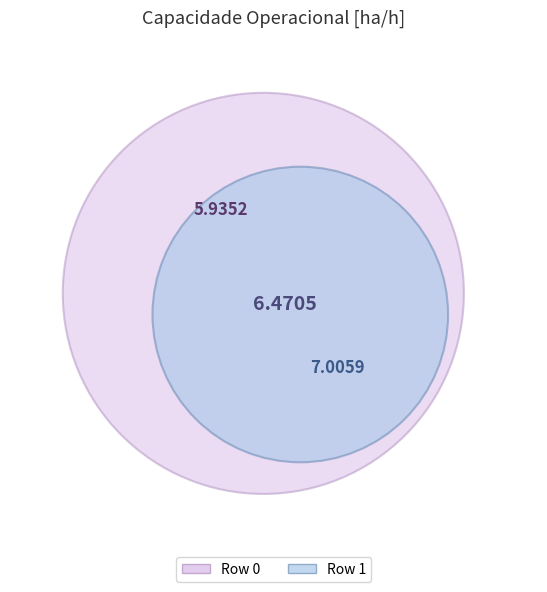

How many segments does this pie chart have?

2